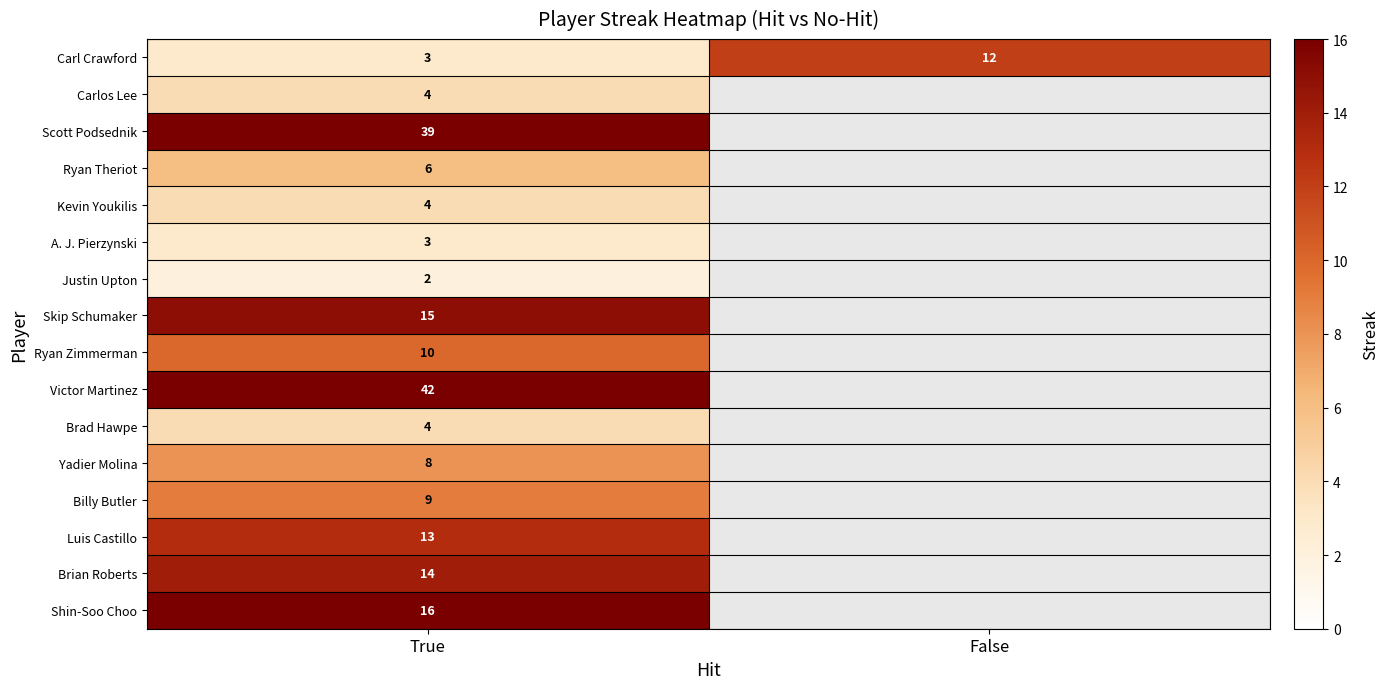

At which label does Carl Crawford reach its minimum?

True